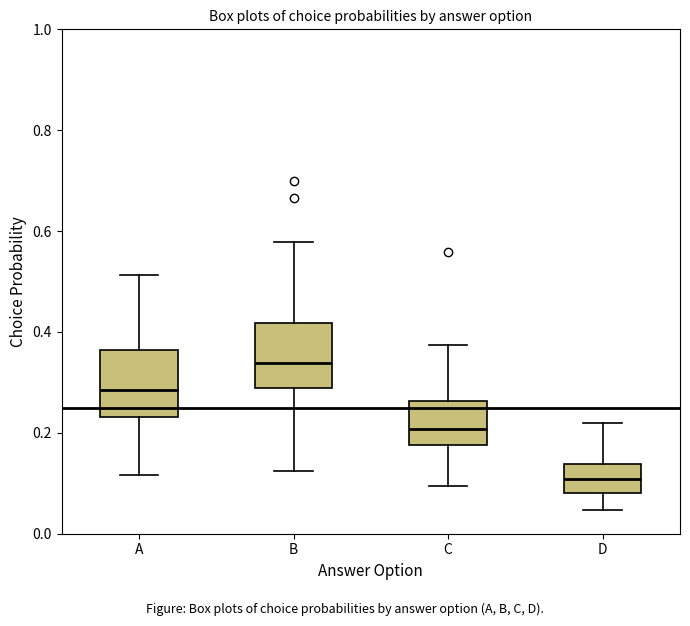

Reading left to right, transcribe this box plot: for each box, give where its median line is, the range the box spans, and where its two whiskers end, as read against the y-axis. The values are not printed on the chart, so give them approximately, as read against the axis.

A: median 0.28, box 0.24 to 0.36, whiskers 0.12 to 0.52
B: median 0.34, box 0.28 to 0.42, whiskers 0.12 to 0.58
C: median 0.20, box 0.18 to 0.26, whiskers 0.10 to 0.38
D: median 0.10, box 0.08 to 0.14, whiskers 0.04 to 0.22